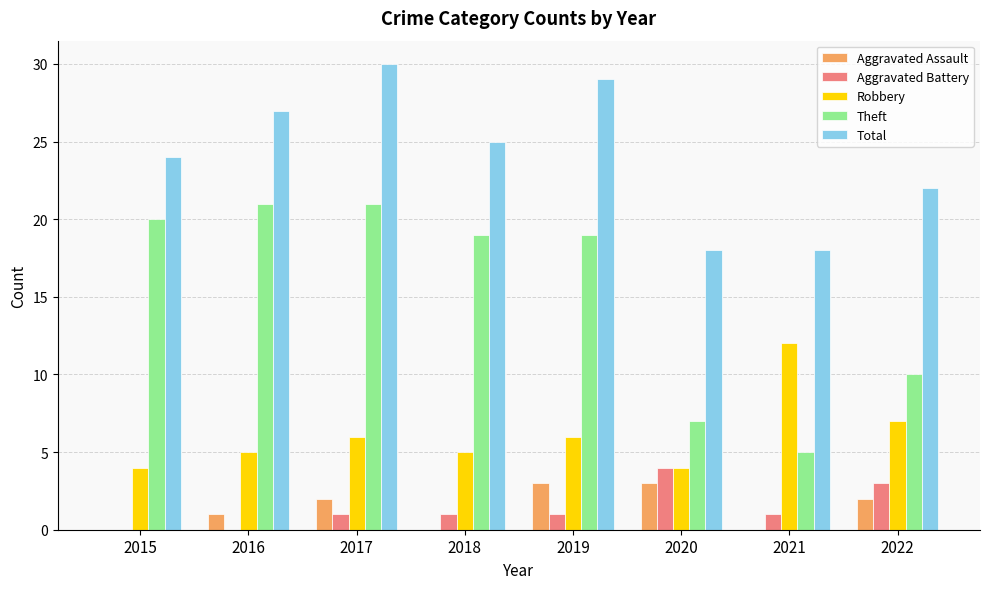

Reading left to right, extract all data points from this chart.

Aggravated Assault: 0	1	2	0	3	3	0	2
Aggravated Battery: 0	0	1	1	1	4	1	3
Robbery: 4	5	6	5	6	4	12	7
Theft: 20	21	21	19	19	7	5	10
Total: 24	27	30	25	29	18	18	22